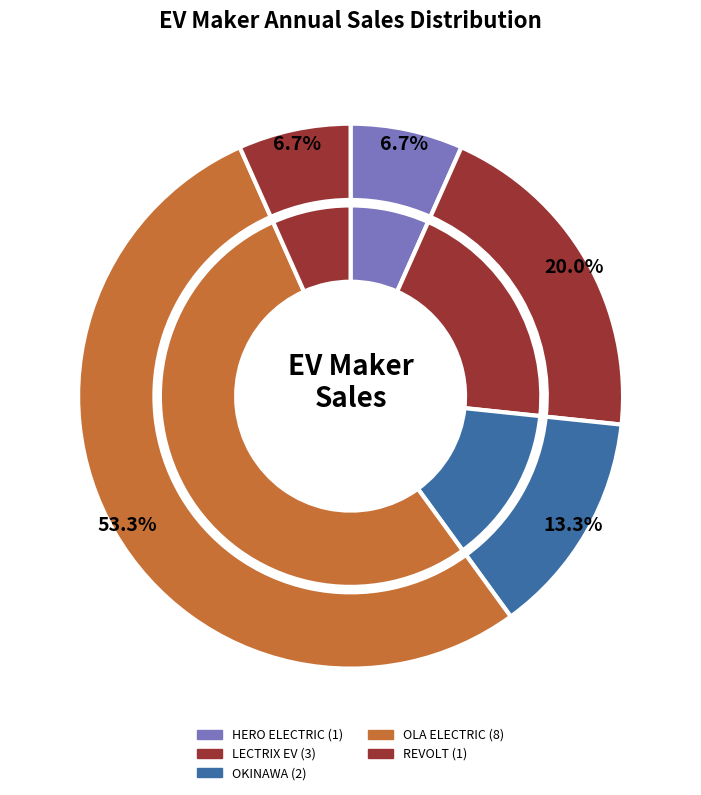

Count the number of slices in the pie.

5